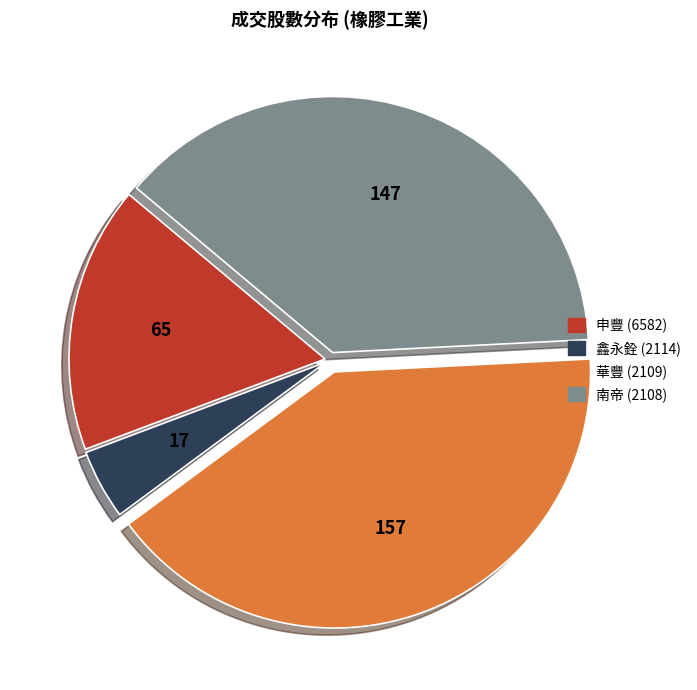

Which category has the biggest portion of the pie?

華豐 (2109)